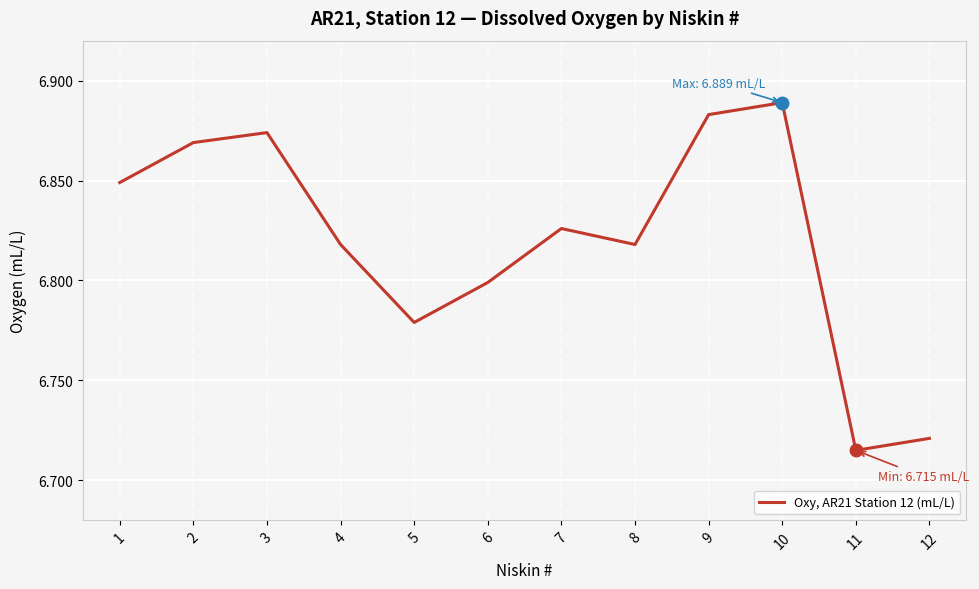

Is it true that the value at 7 is 6.8?

True